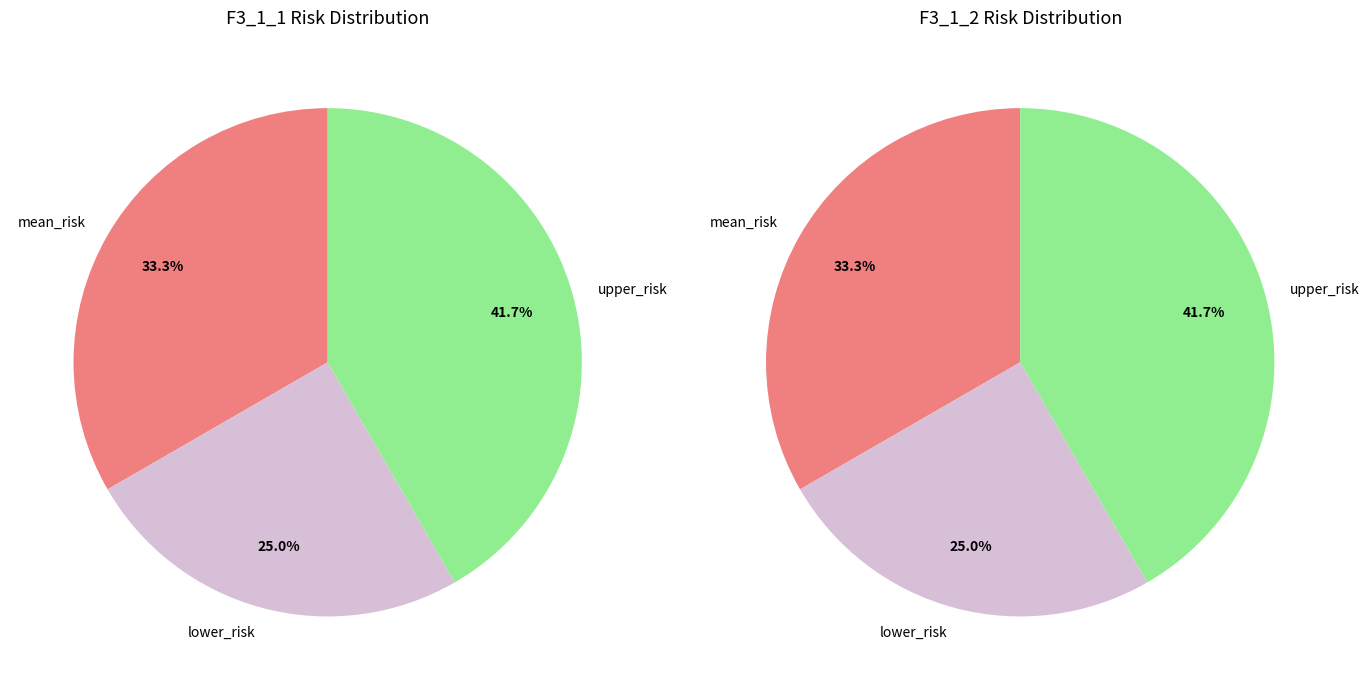

To the nearest percent, what is the difference between the mean_risk and upper_risk slice percentages?

8%